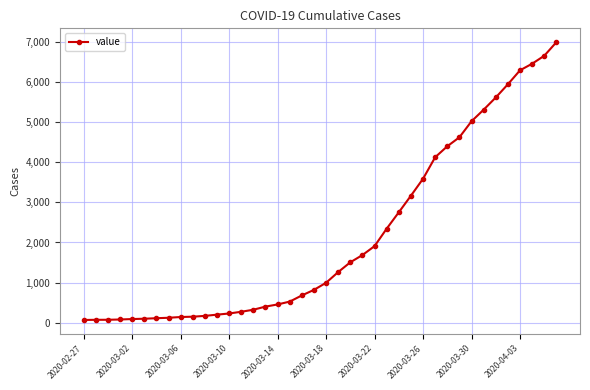

What is the average value?

2144